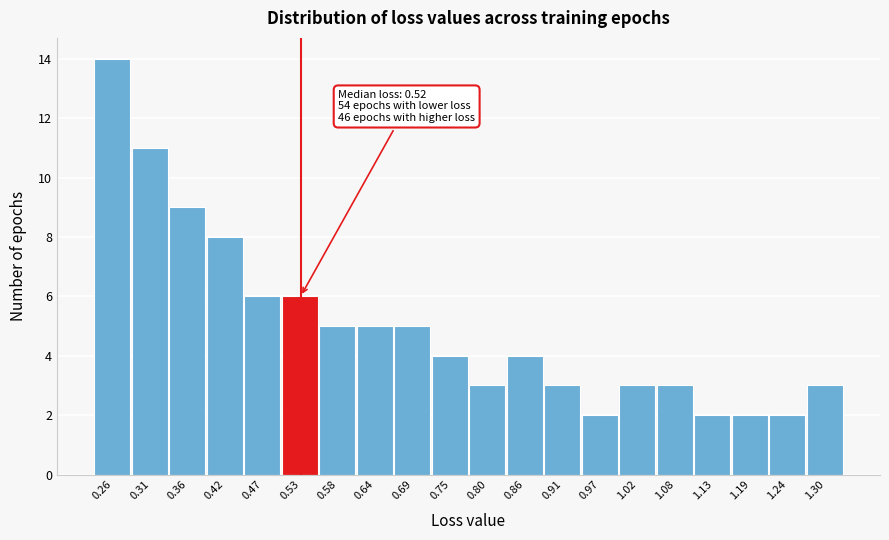

Which range on the x-axis has the tallest bar?

0.23 to 0.28